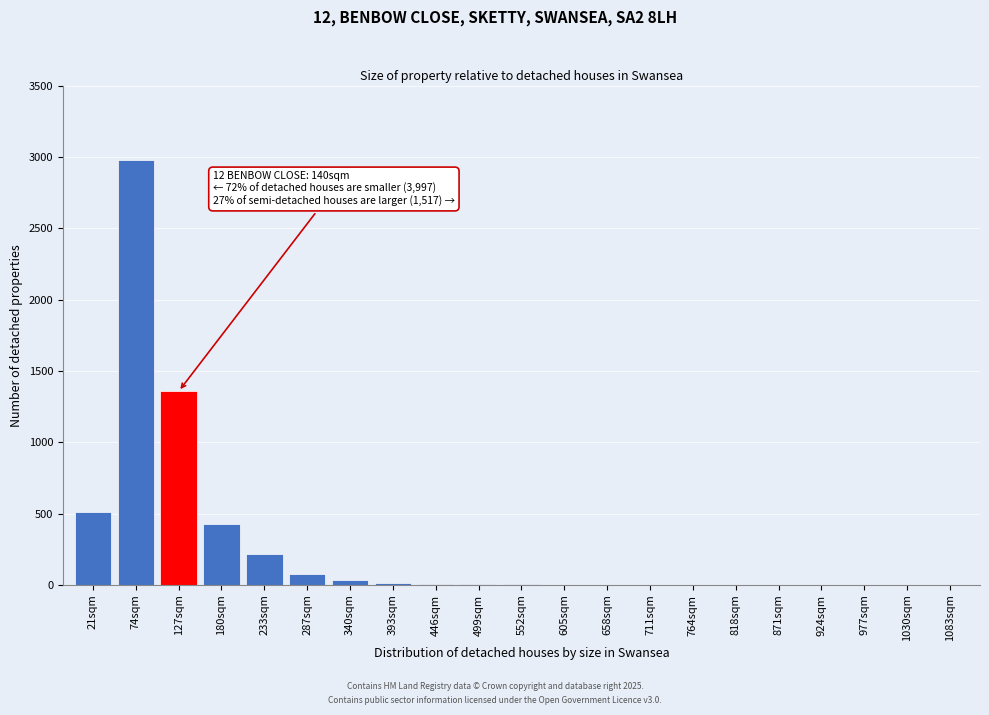

Which has a higher value, 233sqm or 871sqm?

233sqm